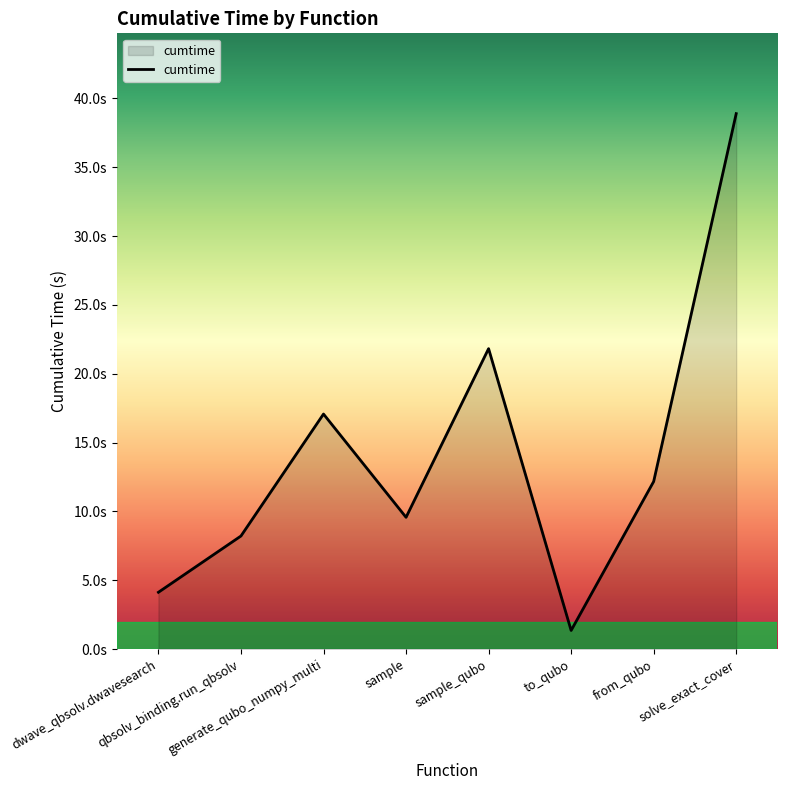

List the labels in order of value, smallest first.

to_qubo, dwave_qbsolv.dwavesearch, qbsolv_binding.run_qbsolv, sample, from_qubo, generate_qubo_numpy_multi, sample_qubo, solve_exact_cover